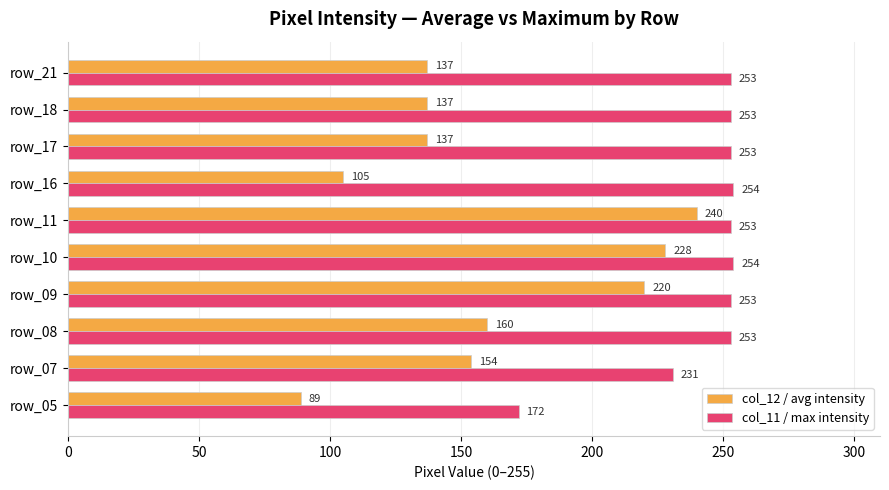

At which label is col_12 / avg intensity closest to 164?

row_08